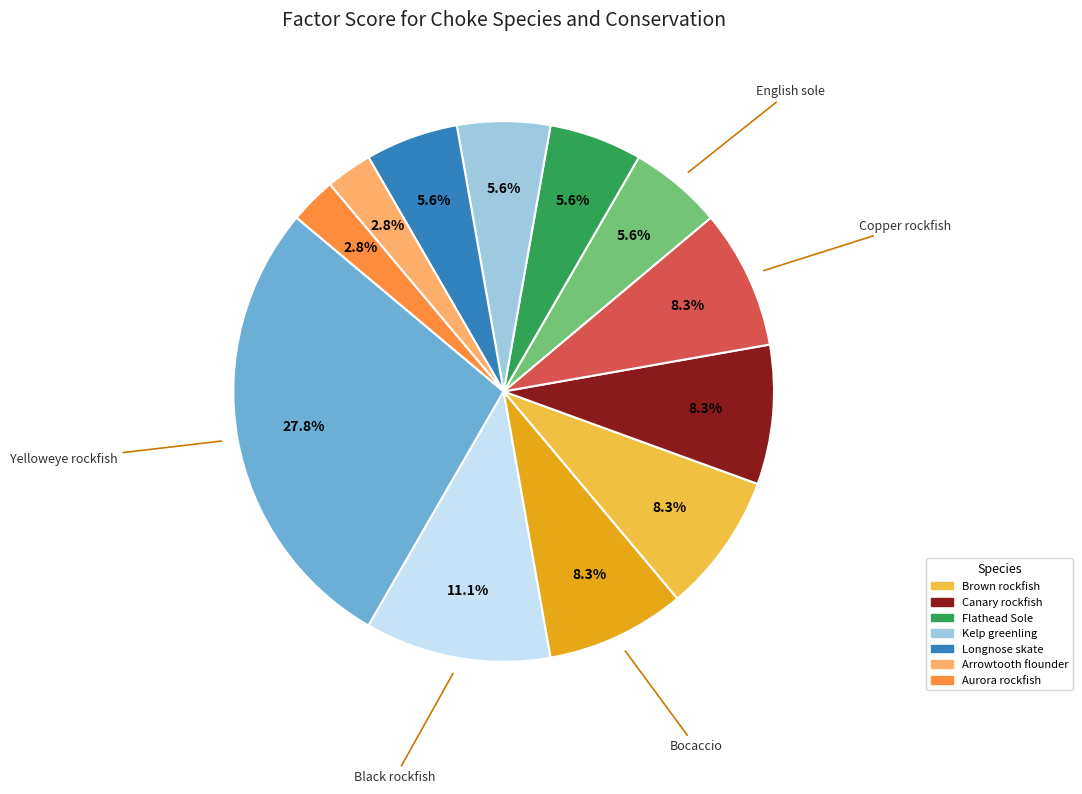

Is there a majority slice in this chart?

No